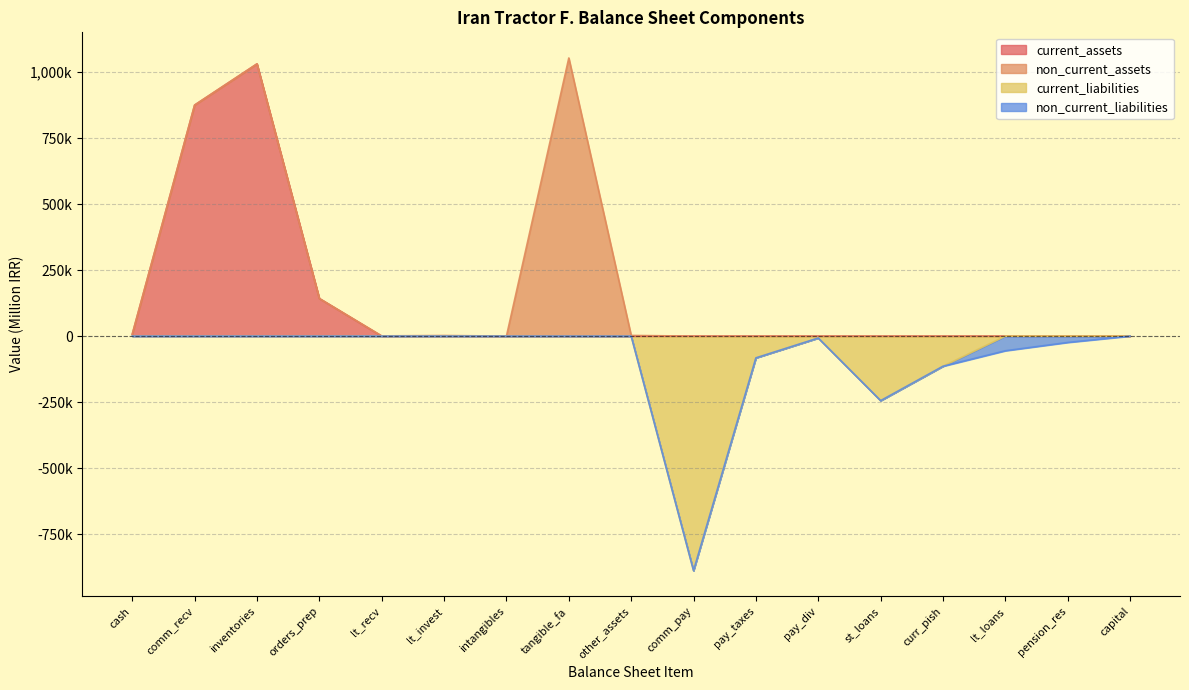

Is it true that total_non_current_liabilities equals 39500 at tangible_fixed_assets?

False